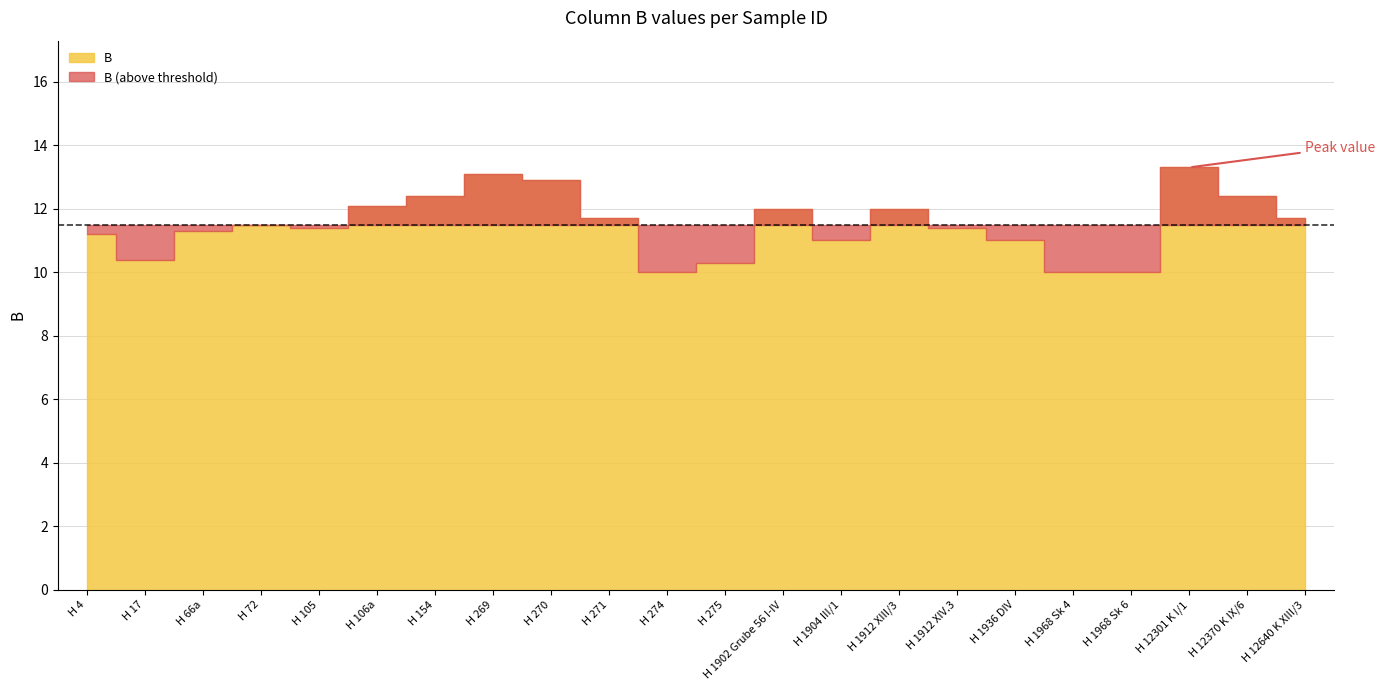

True or false: the data shows 12.0 at H 1912 XIII/3.

True